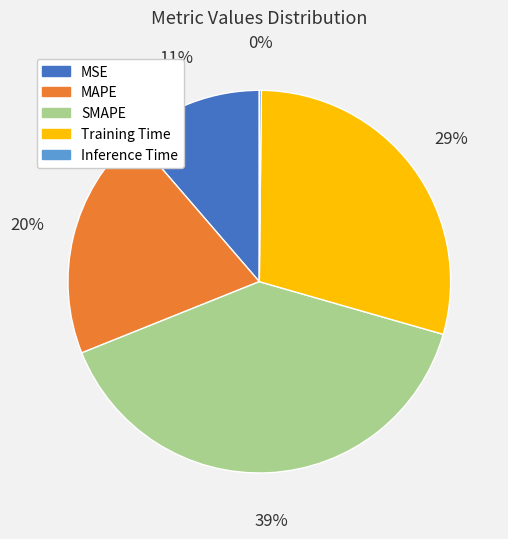

To the nearest percent, what percentage of the pie is MAPE?

20%